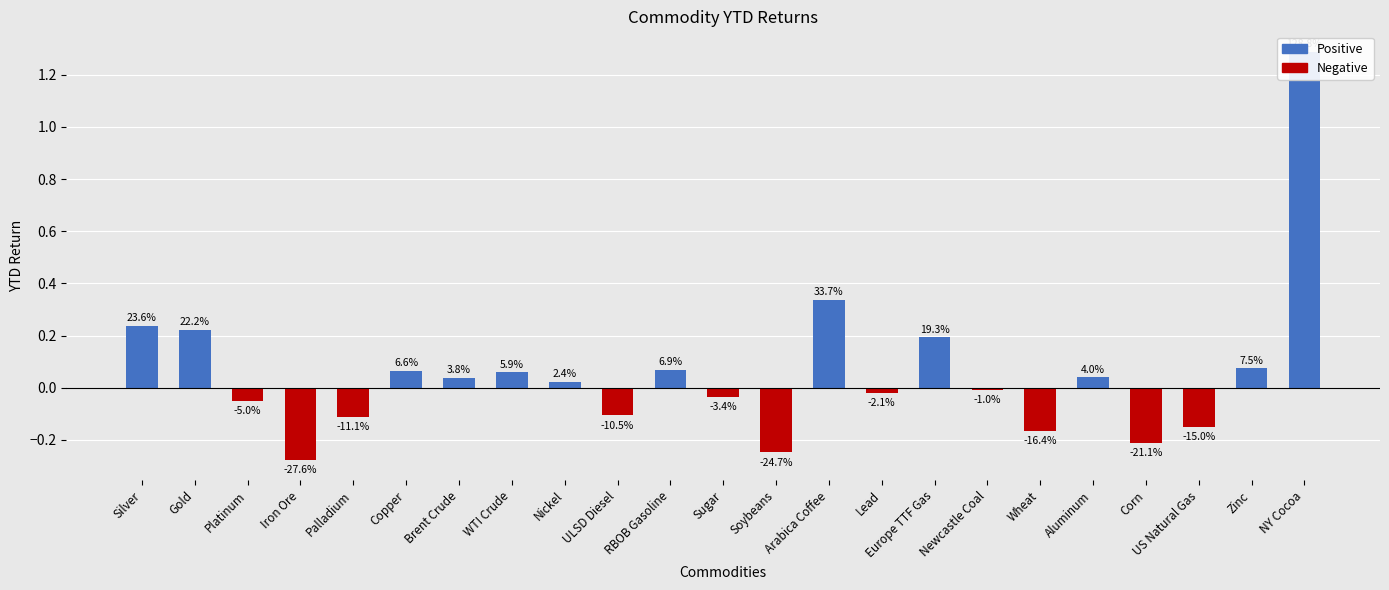

What is the difference between the values at Wheat and Aluminum?

0.2